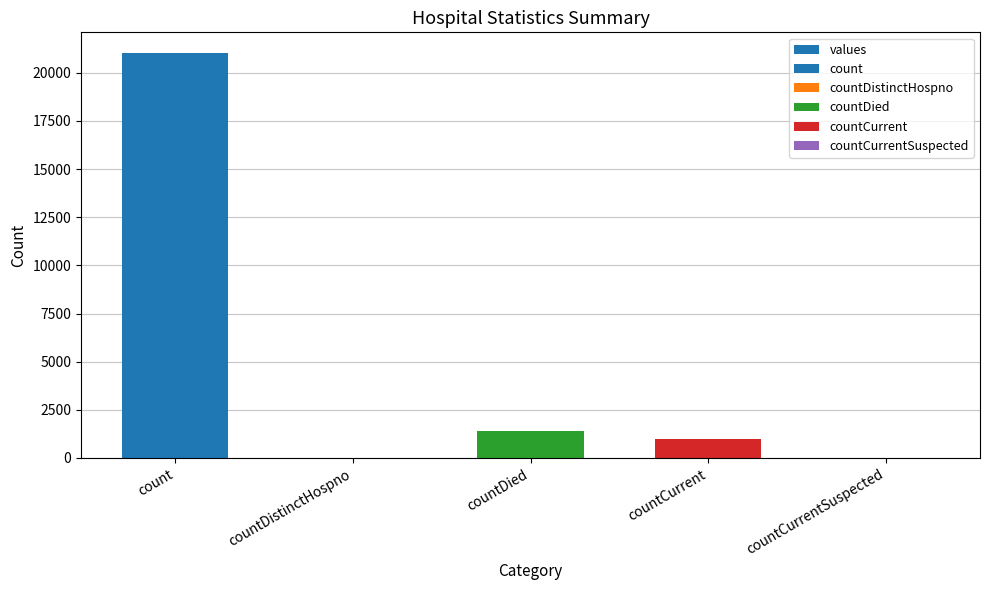

Is it true that the value at countDied is 1405?

True